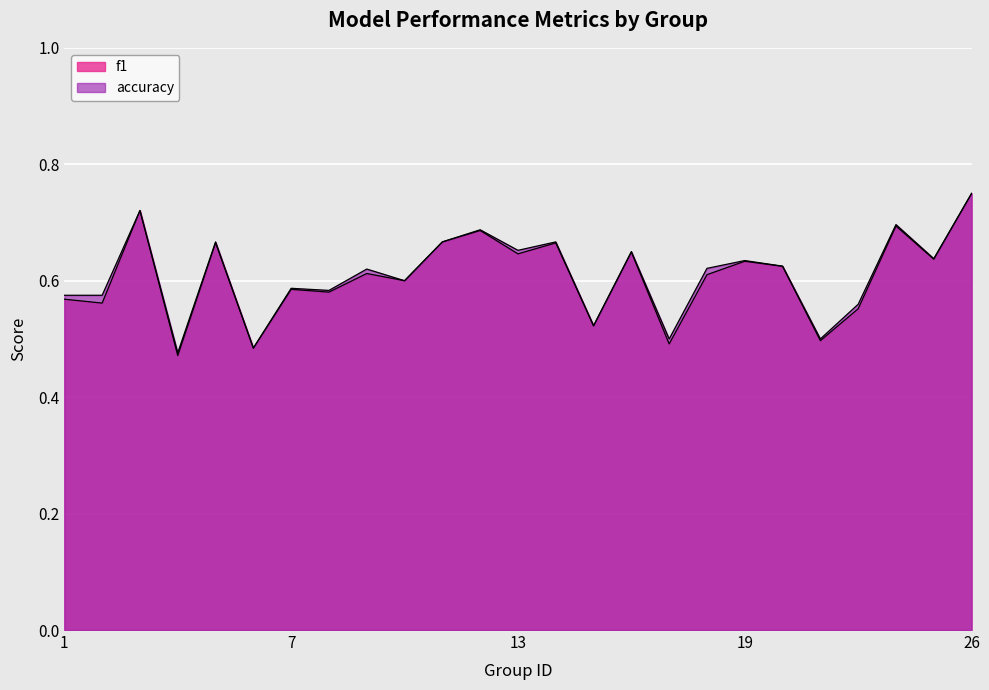

True or false: f1 has a value of 0.2 at 10.

False